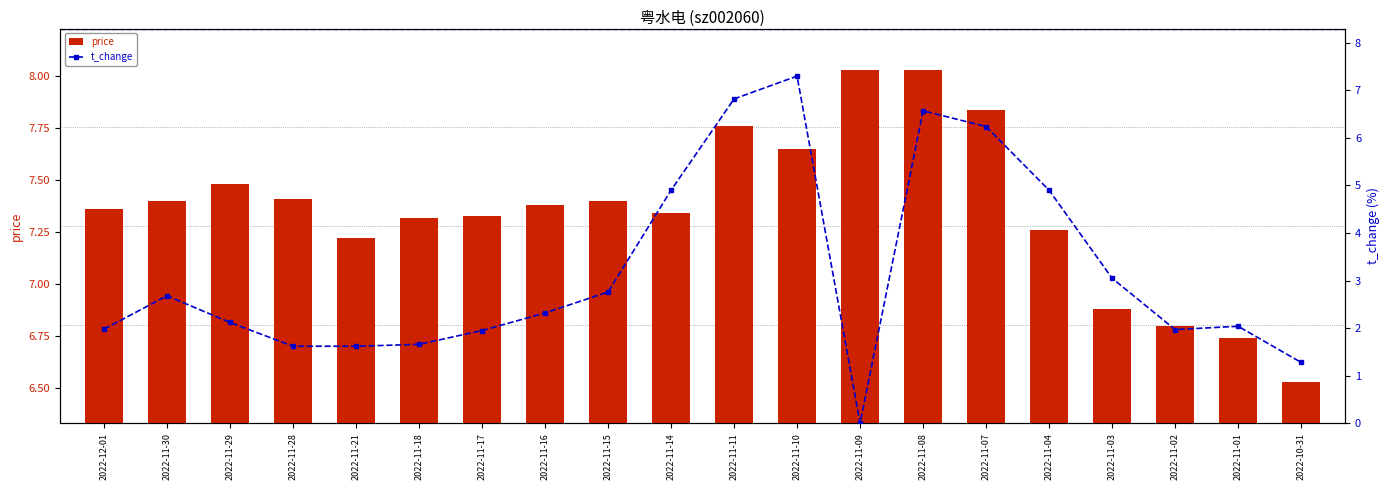

At 2022-11-07, list the series in order from largest to smallest.

price, t_change